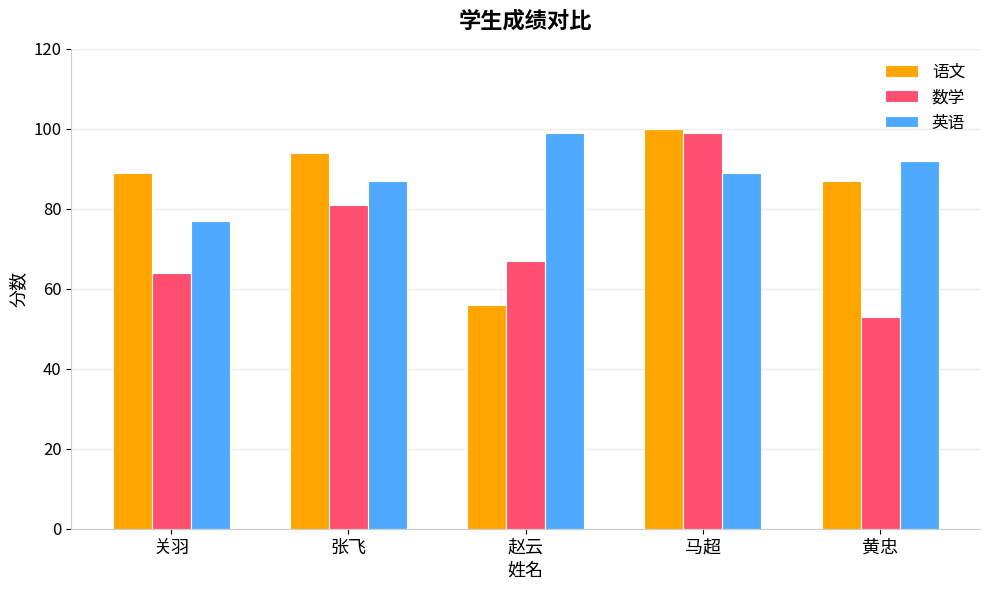

Which series has the largest range (max minus min)?

数学